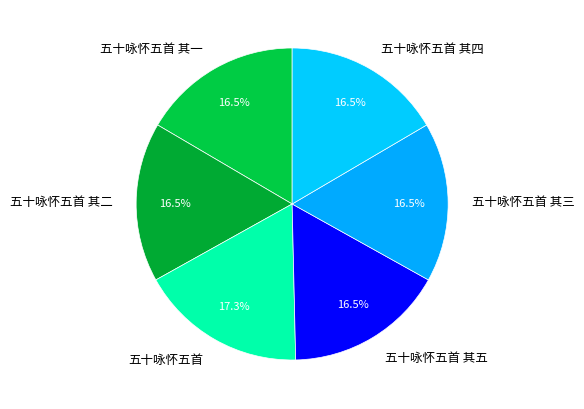

Which has a higher value, 五十咏怀五首 其二 or 五十咏怀五首?

五十咏怀五首